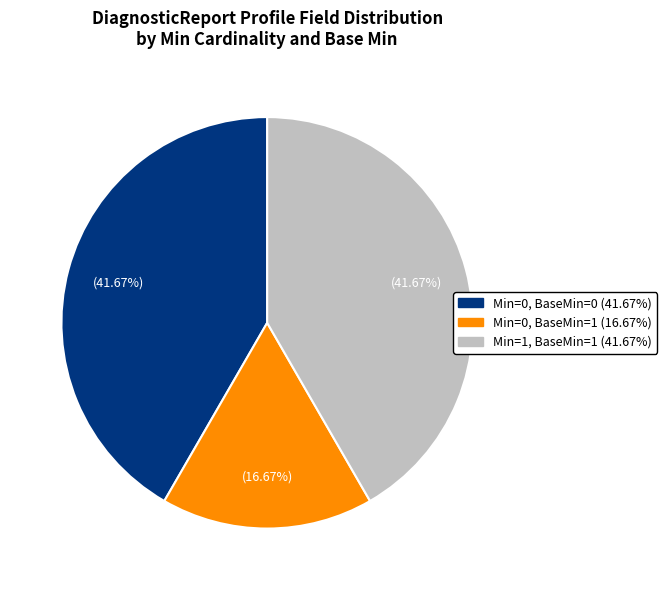

How many slices are in this pie chart?

3